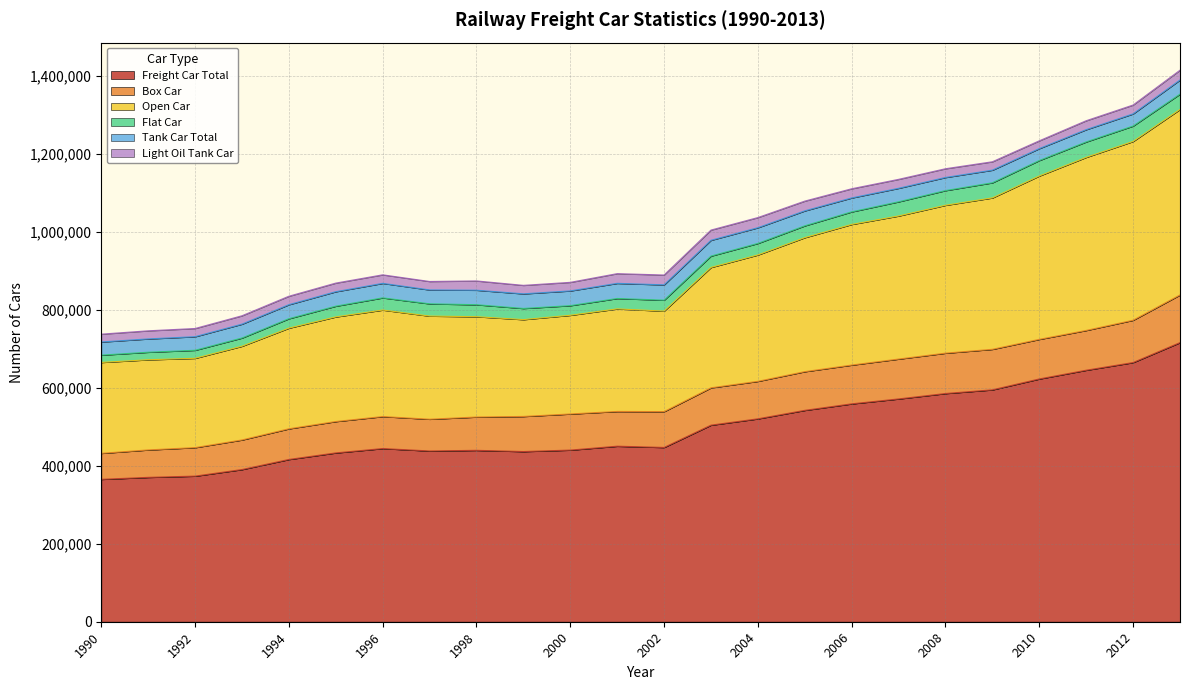

What is the lowest value of the flat_car series?

18726